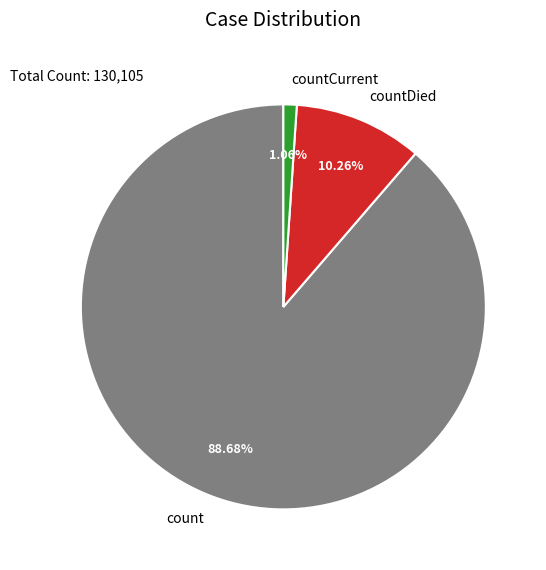

Rank the categories by value from lowest to highest.

countCurrent, countDied, count